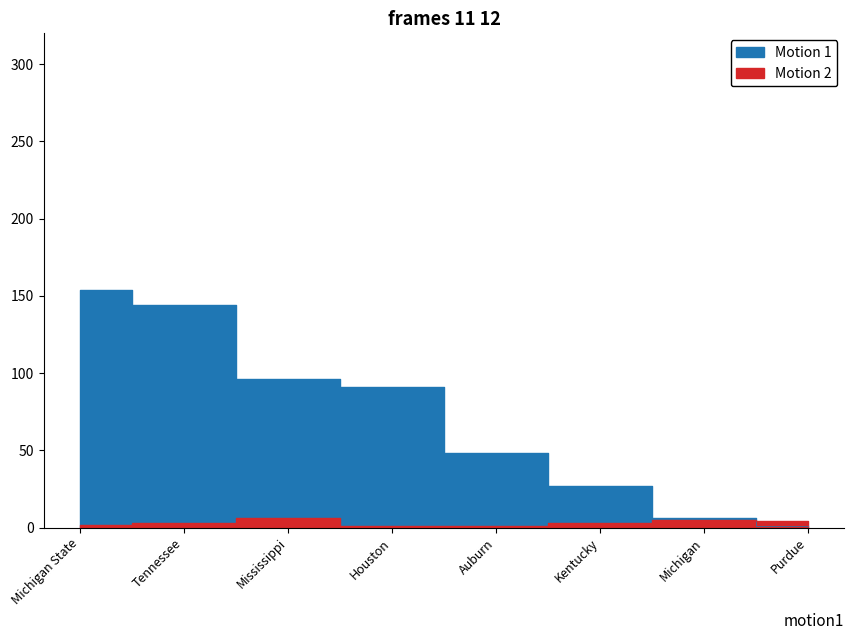

Where does the Motion 2 series first go above 3?

Mississippi